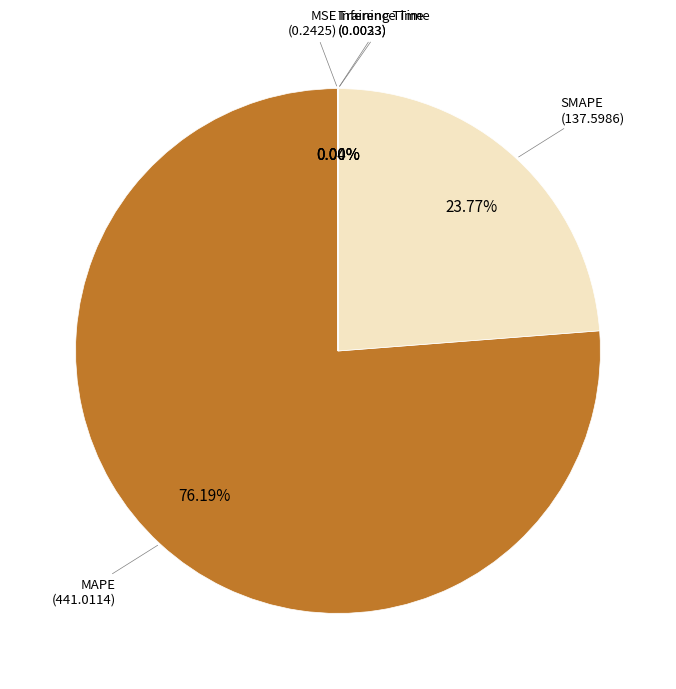

Is there any slice that represents more than half of the pie?

Yes